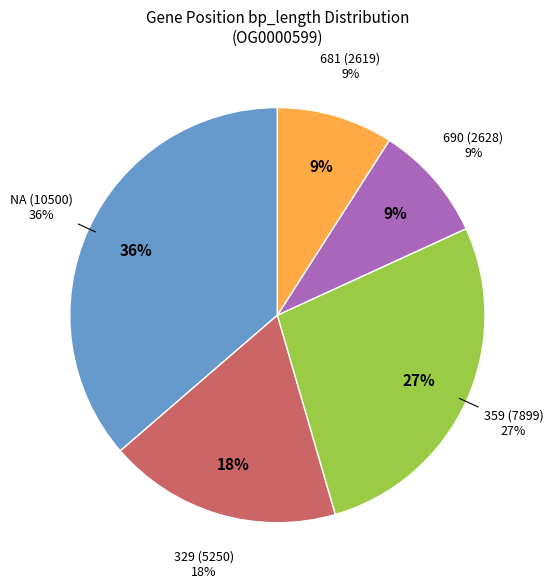

Does NA (2595) account for over 50% of the chart?

No